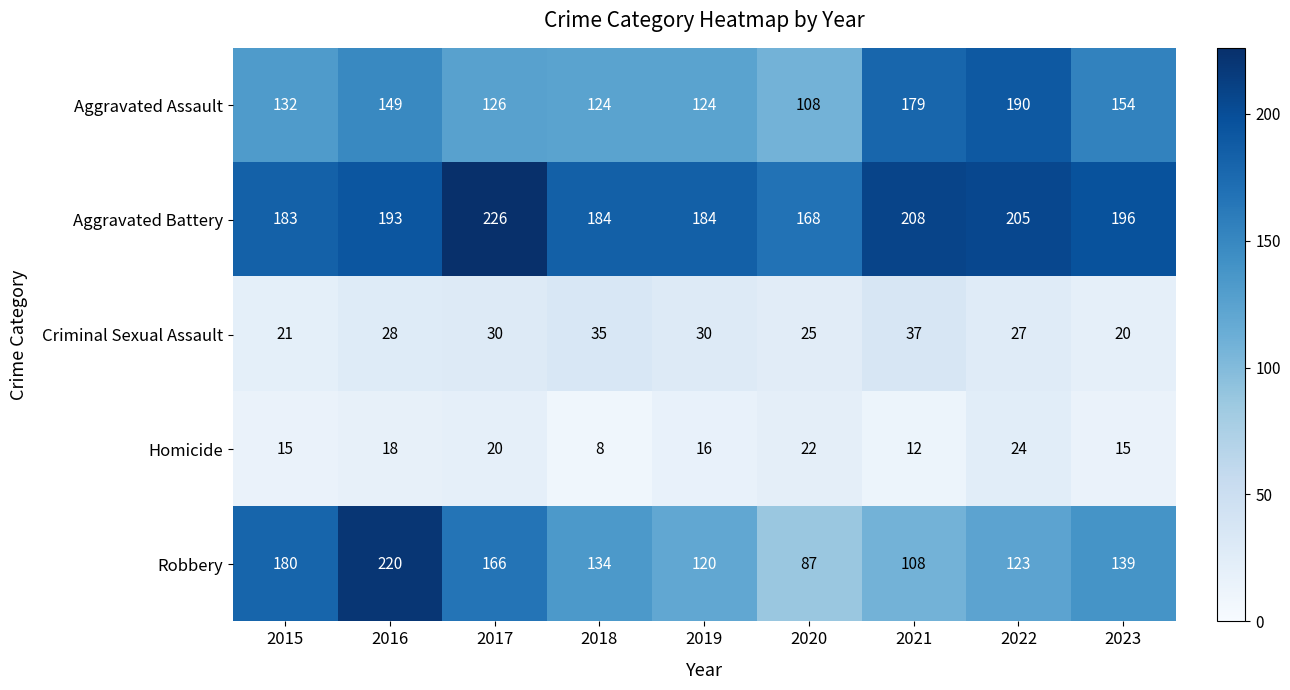

What is the sum of all Robbery values?

1277